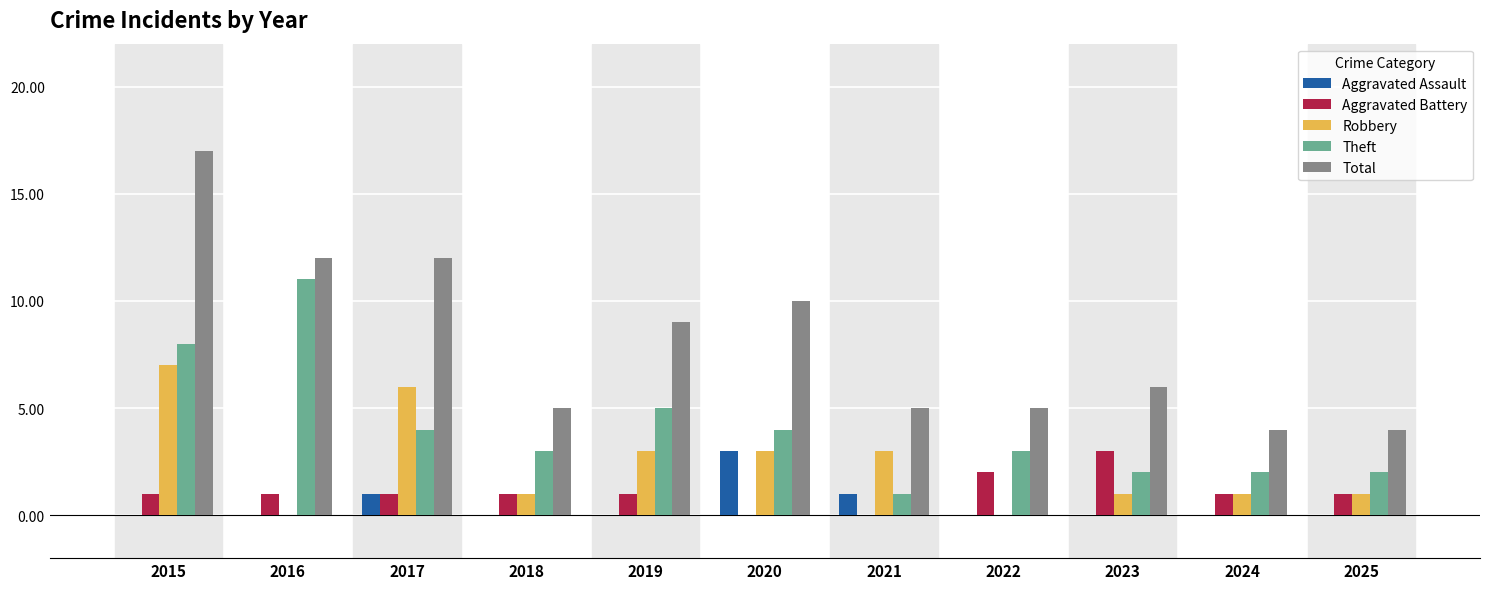

Which series has the largest total across all categories?

Total